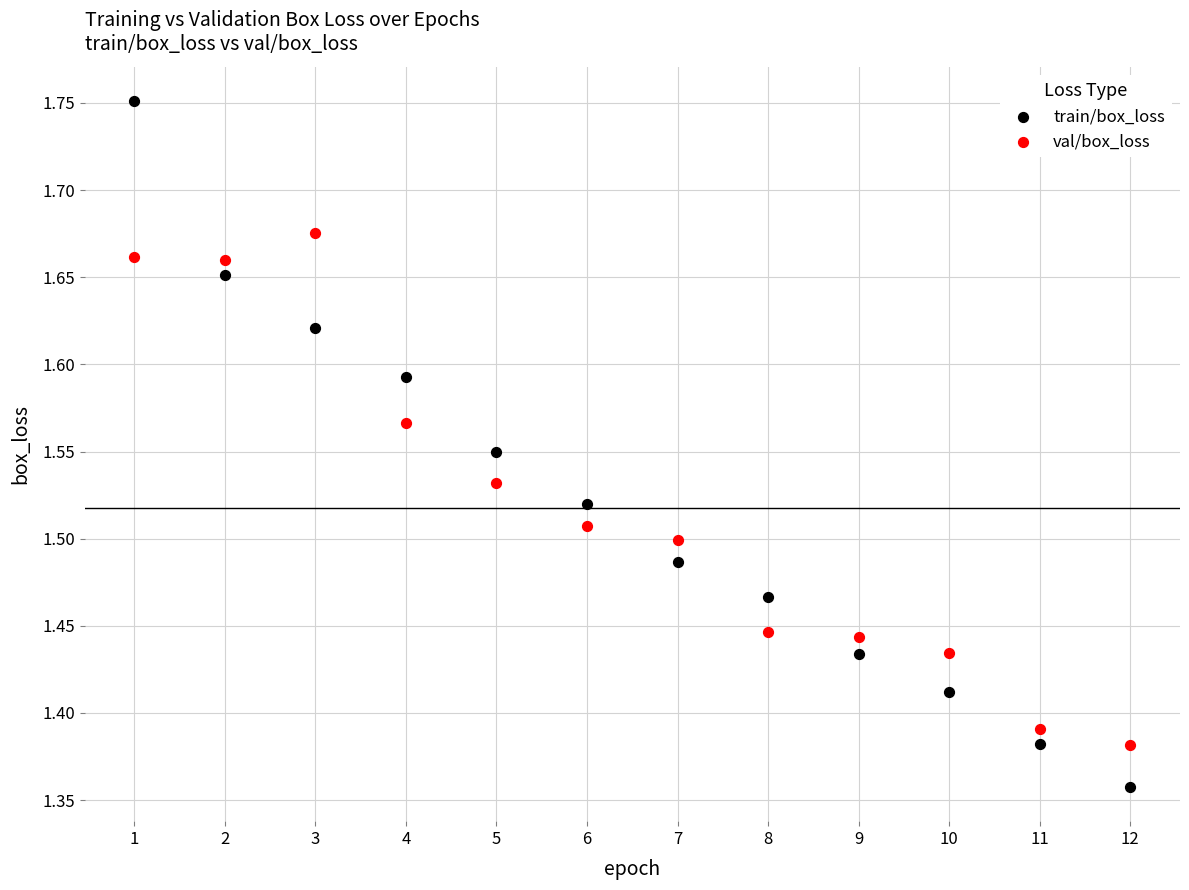

Across all data points, what is the range of Y values (max minus min)?

0.4